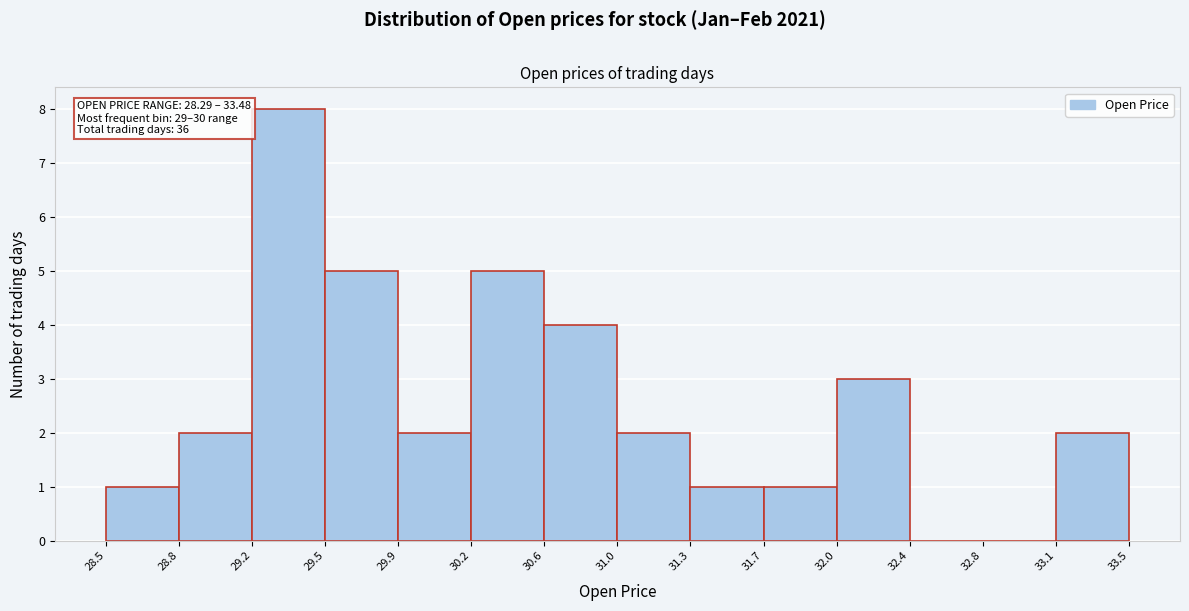

Which range on the x-axis has the tallest bar?

29.2 to 29.5